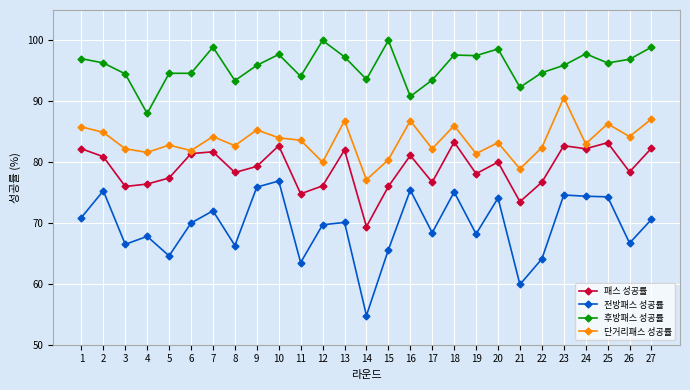

At which category does 단거리패스 성공률 reach its first local valley?

4